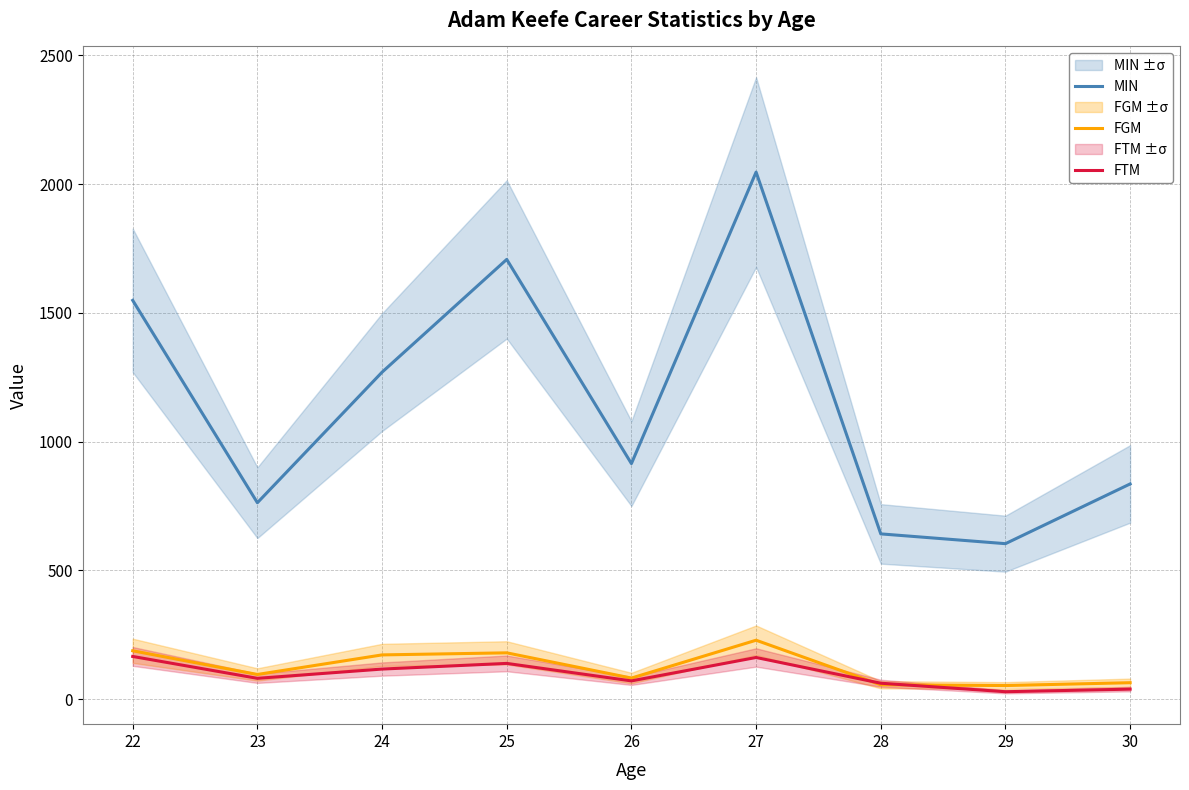

What are all the series names shown in the legend?

MIN, FGM, FTM